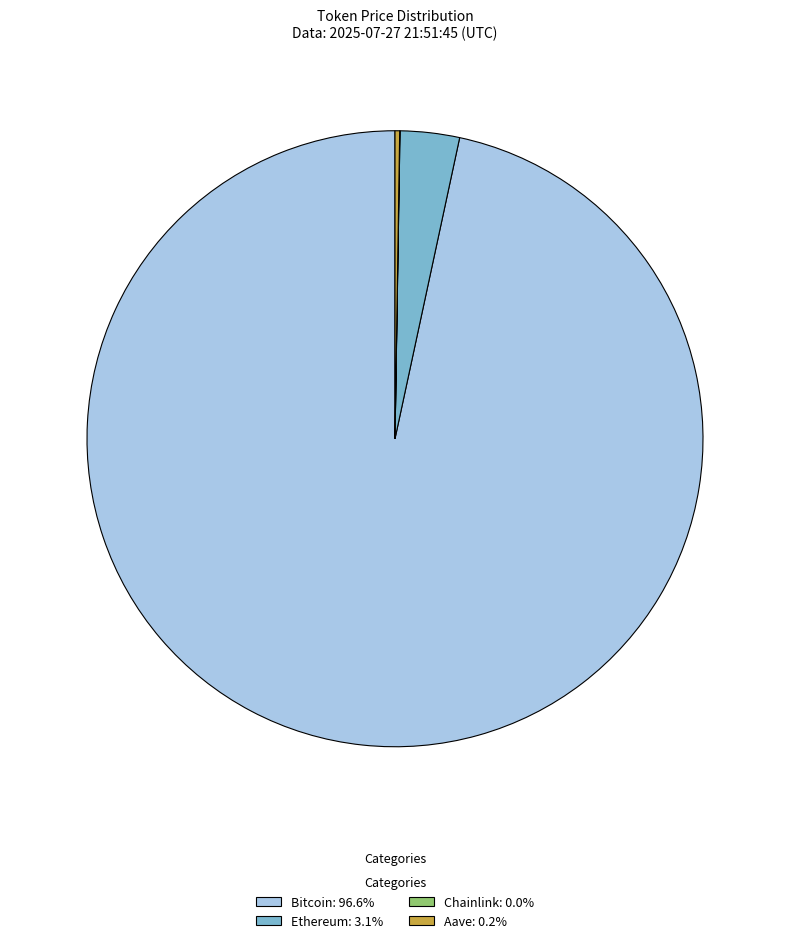

Is there any slice that represents more than half of the pie?

Yes